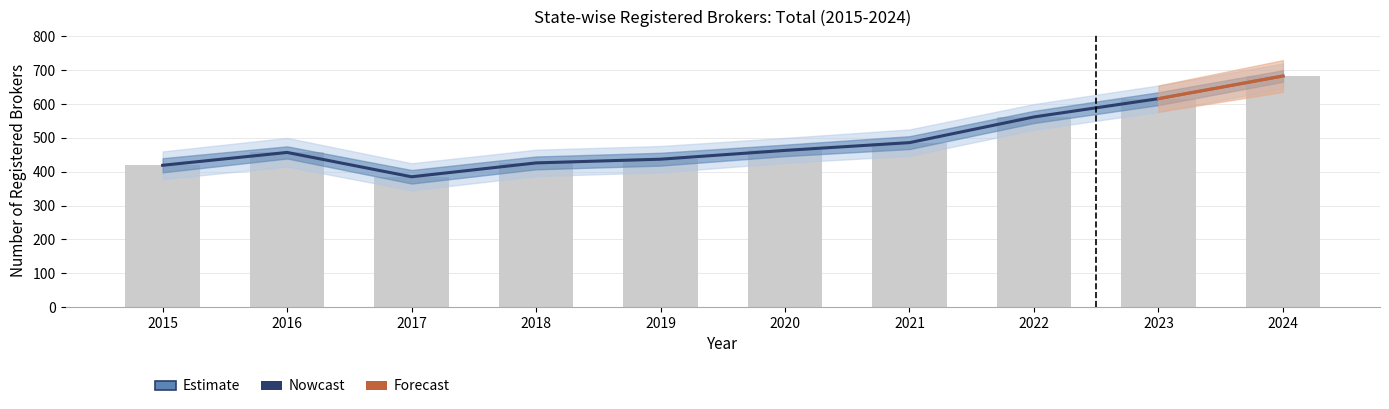

At which category does the chart reach its minimum across all series?

2017